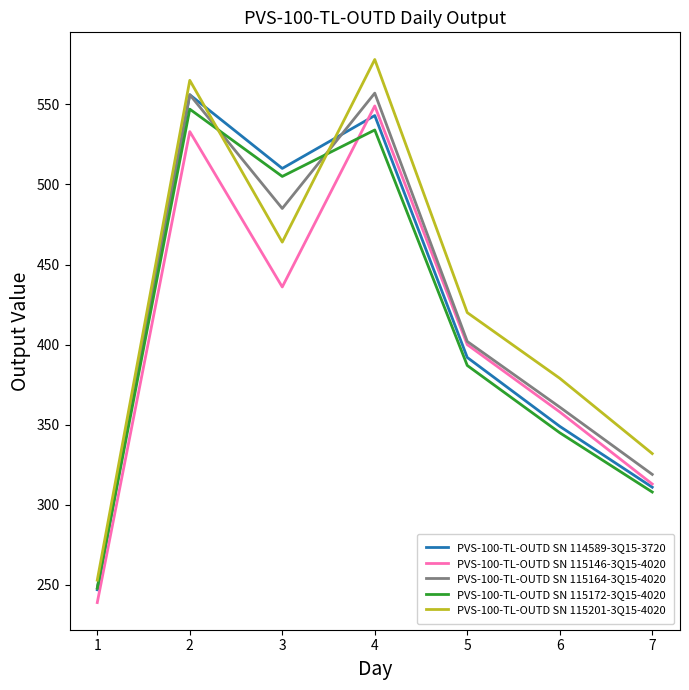

Which series has the widest spread of values?

PVS-100-TL-OUTD SN 115201-3Q15-4020